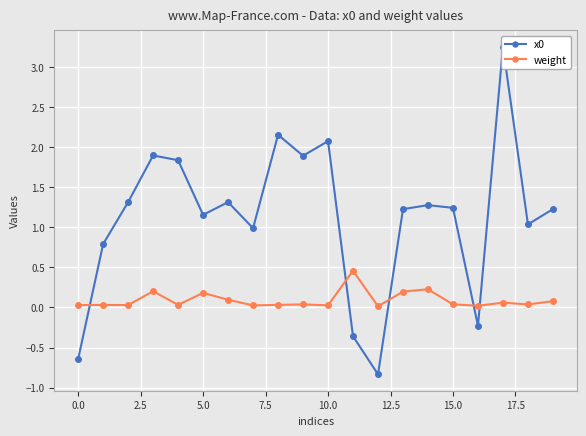

The value of weight at 0.0 is 0.0. True or false?

True